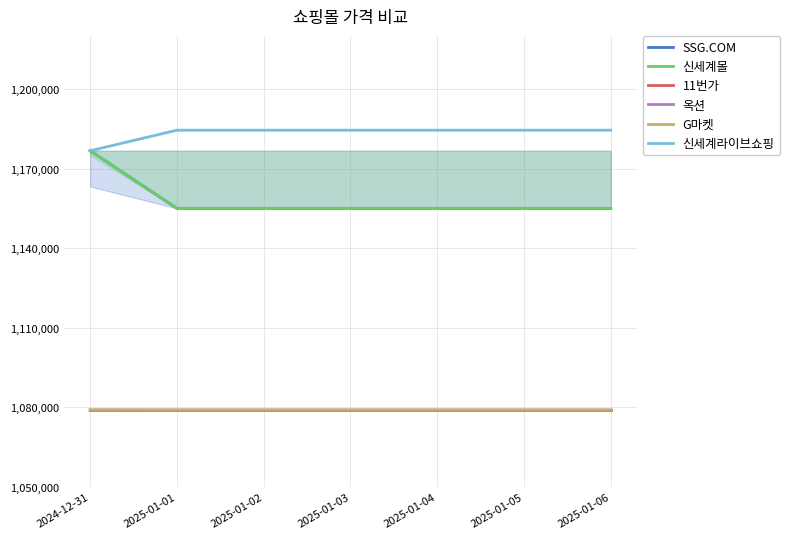

At which category is the sum across all series the highest?

2024-12-31